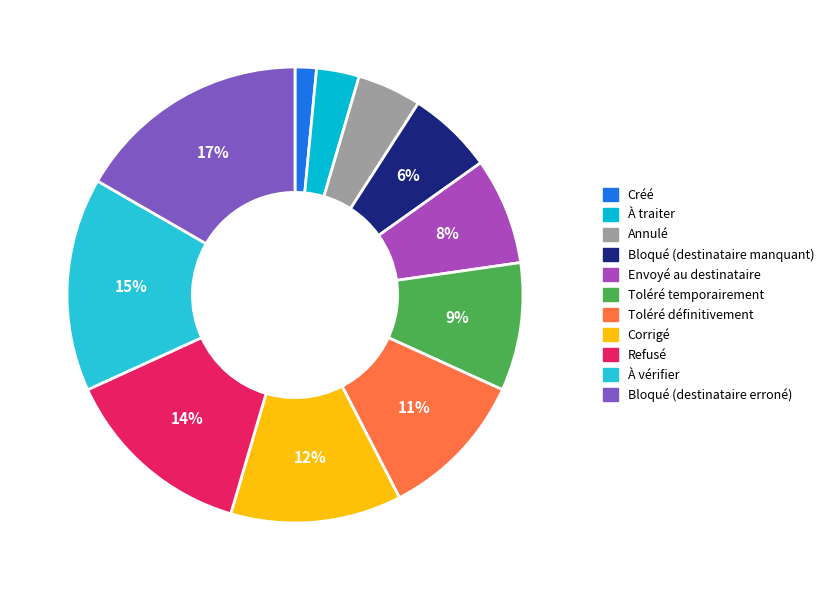

Which slice is the largest?

Bloqué (destinataire erroné)